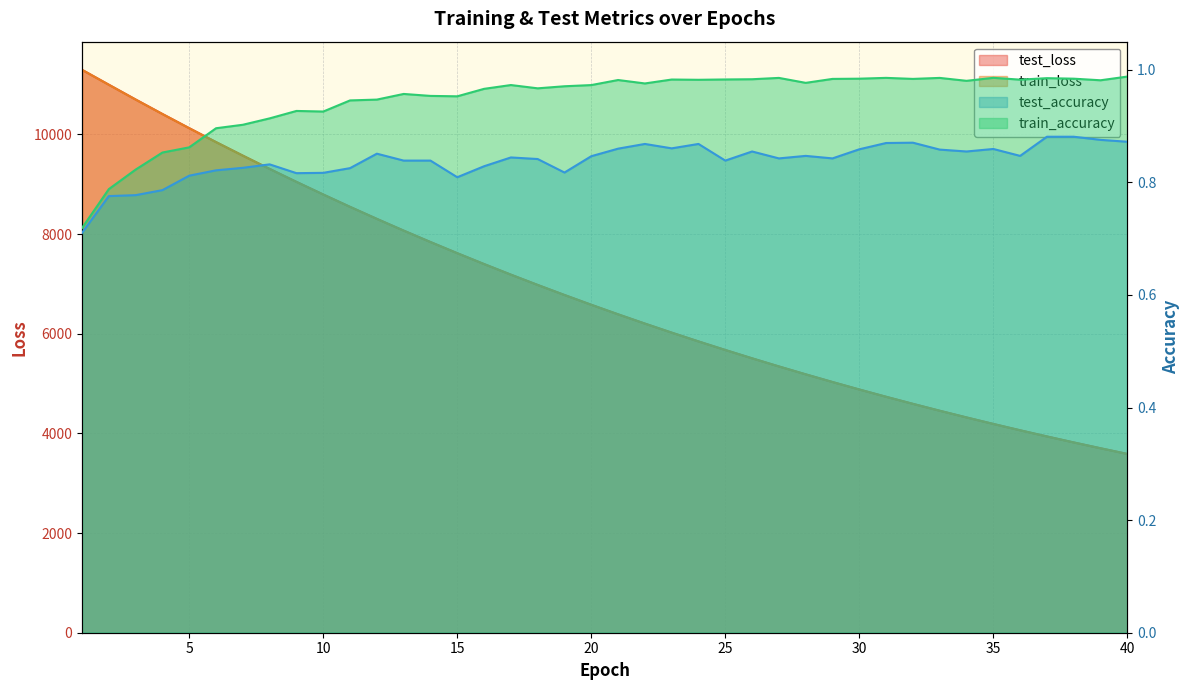

What are all the series names shown in the legend?

test_loss, train_loss, test_accuracy, train_accuracy